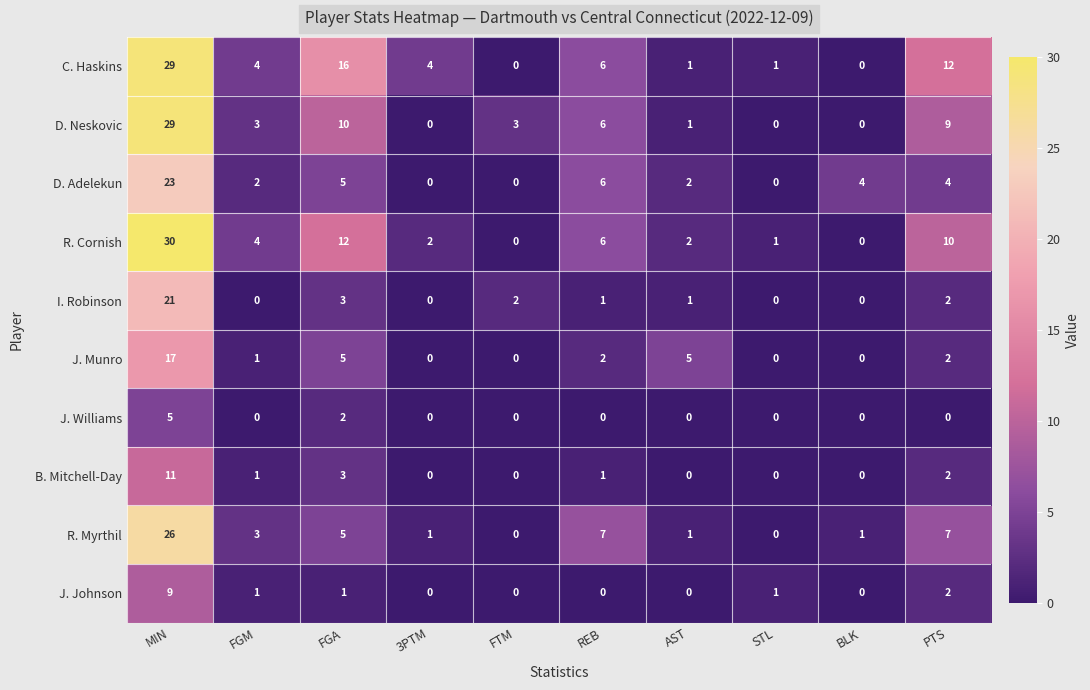

What is the total value across all series at FTM?

5